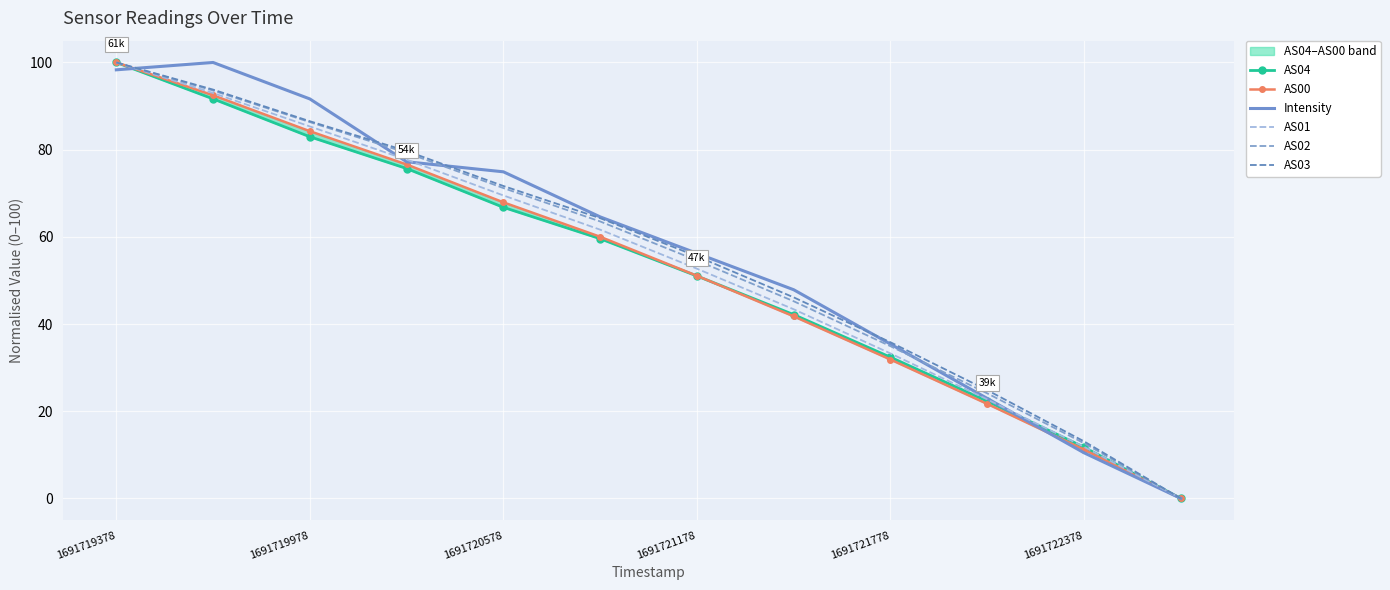

Reading left to right, extract all data points from this chart.

AS04: 100.0	91.6	83.0	75.7	66.8	59.6	51.0	42.2	32.4	22.3	11.7	0.0
AS00: 100.0	92.5	84.2	76.6	67.9	60.0	51.1	41.8	31.9	21.7	11.2	0.0
Intensity: 98.3	100.0	91.6	77.2	74.9	64.6	56.2	47.9	35.4	22.9	10.5	0.0
AS01: 100.0	93.0	85.3	77.7	69.5	61.6	52.7	43.4	33.3	22.7	11.8	0.0
AS02: 100.0	93.6	86.3	79.3	71.2	63.5	54.6	45.2	34.9	24.1	12.7	0.0
AS03: 100.0	93.8	86.5	79.7	71.7	64.3	55.5	46.1	35.8	24.8	13.1	0.0